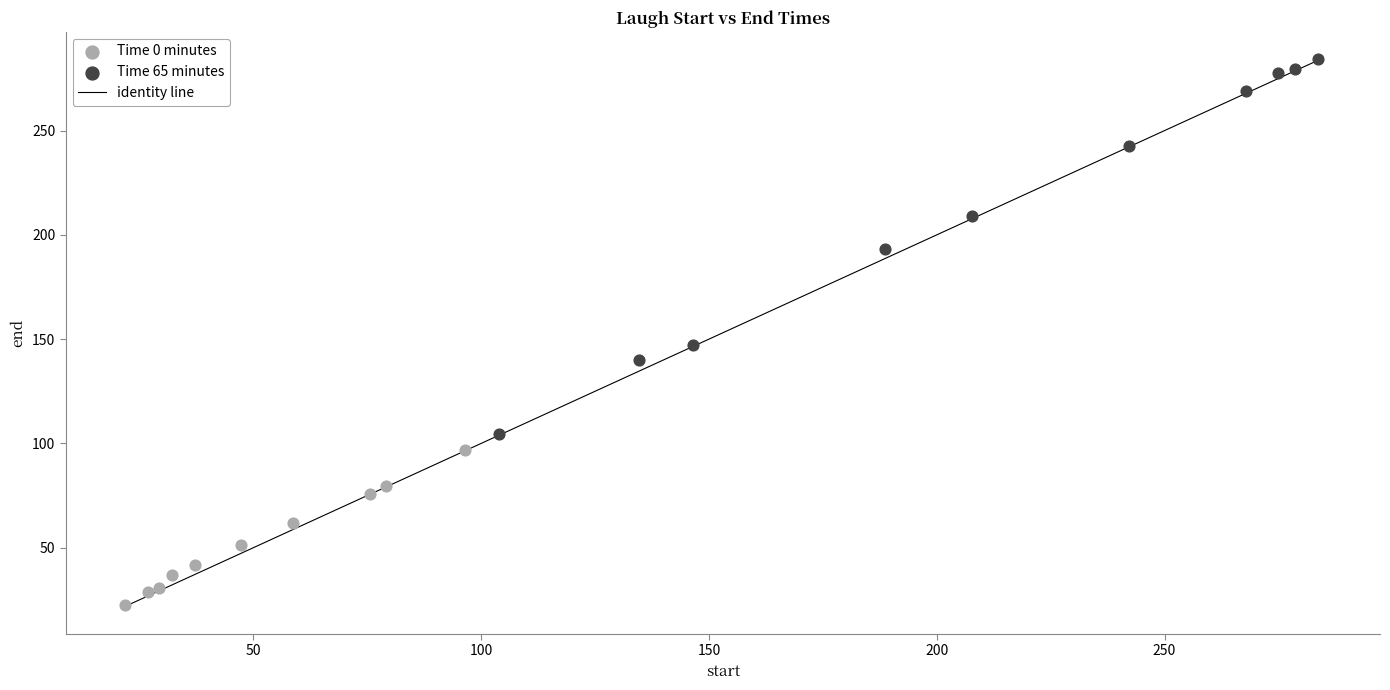

Which series has the largest Y range (max minus min)?

Time 65 minutes